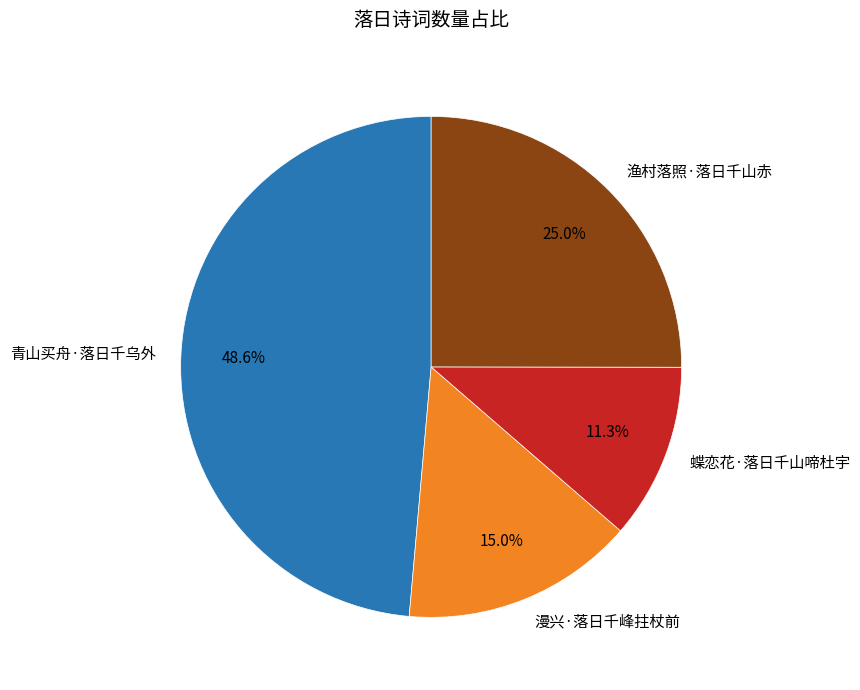

What is the smallest slice in the pie chart?

蝶恋花·落日千山啼杜宇